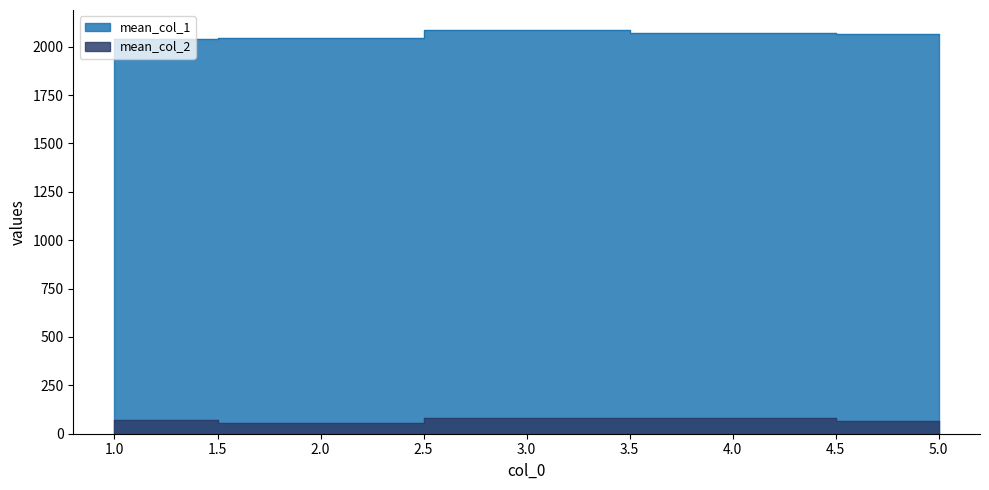

How many data points in mean_col_1 are less than 2063?

2